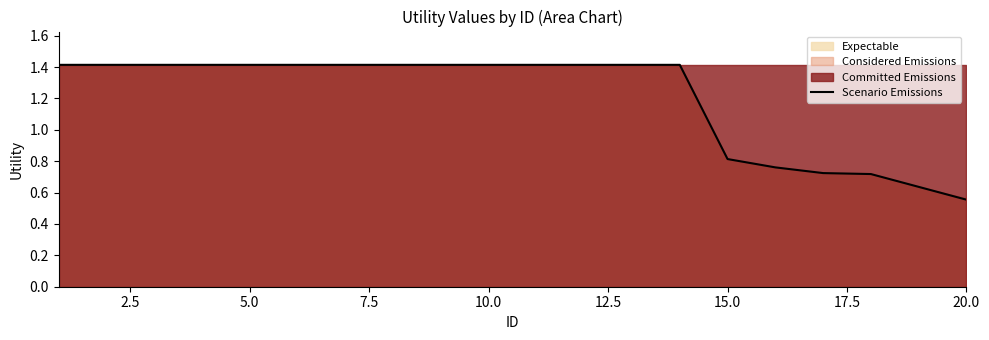

At which label is Scenario Emissions closest to 0?

20.0